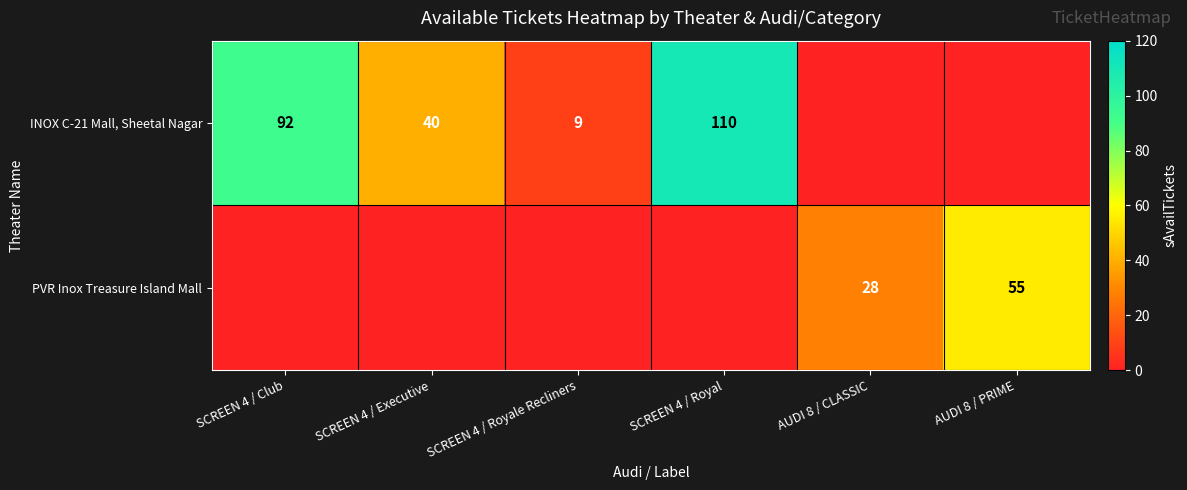

Is it true that INOX C-21 Mall, Sheetal Nagar equals 92 at SCREEN 4 / Club?

True